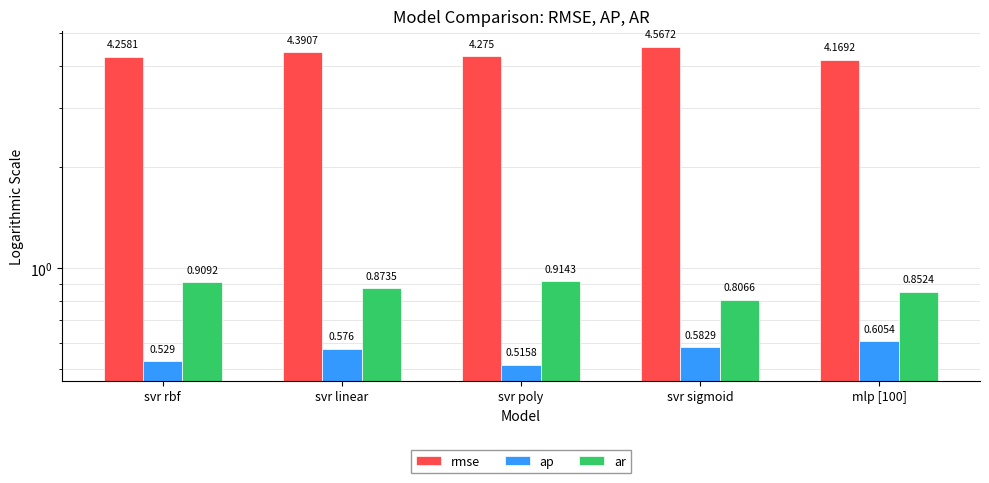

Reading left to right, list all the values displayed in this chart.

rmse: svr rbf=4.3	svr linear=4.4	svr poly=4.3	svr sigmoid=4.6	mlp [100]=4.2
ap: svr rbf=0.5	svr linear=0.6	svr poly=0.5	svr sigmoid=0.6	mlp [100]=0.6
ar: svr rbf=0.9	svr linear=0.9	svr poly=0.9	svr sigmoid=0.8	mlp [100]=0.9